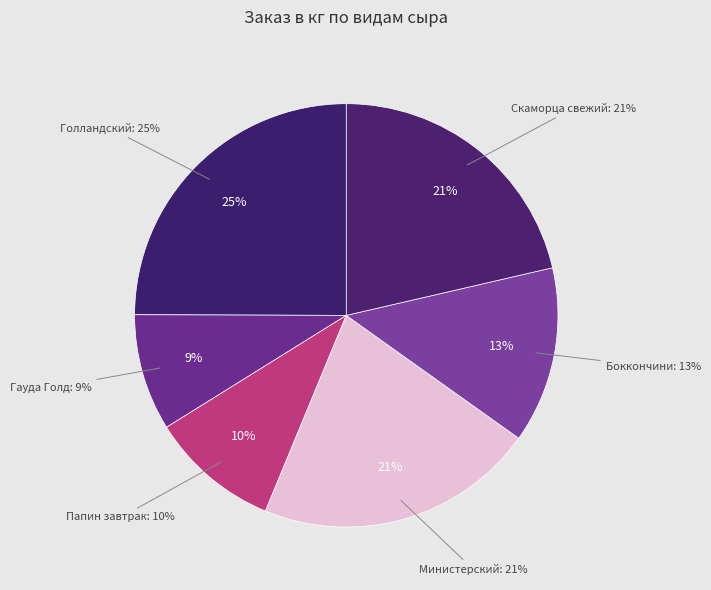

Which slice is the largest?

Голландский традиционный